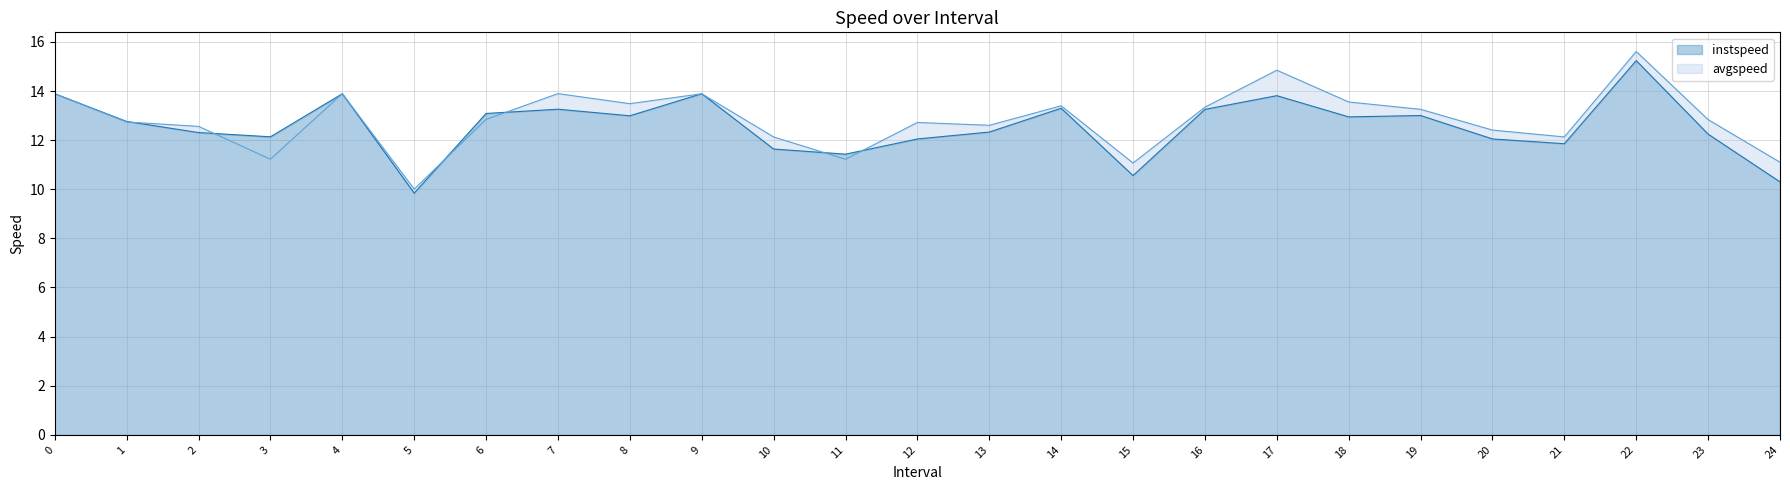

How many distinct data groups are displayed?

2